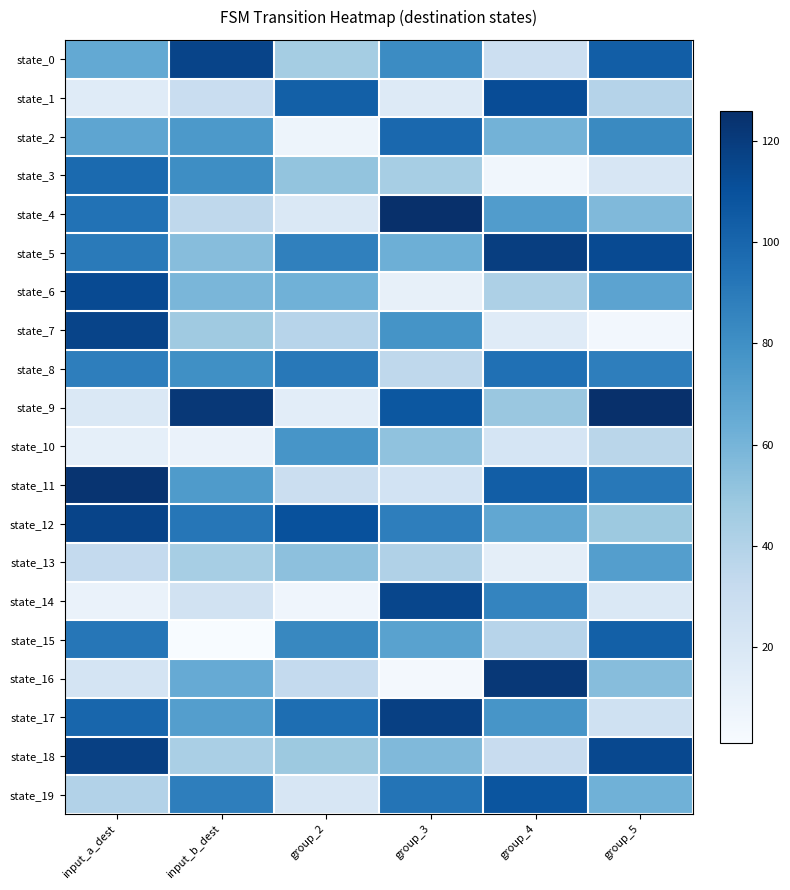

Between group_2 and group_5, which series saw the biggest shift?

state_9